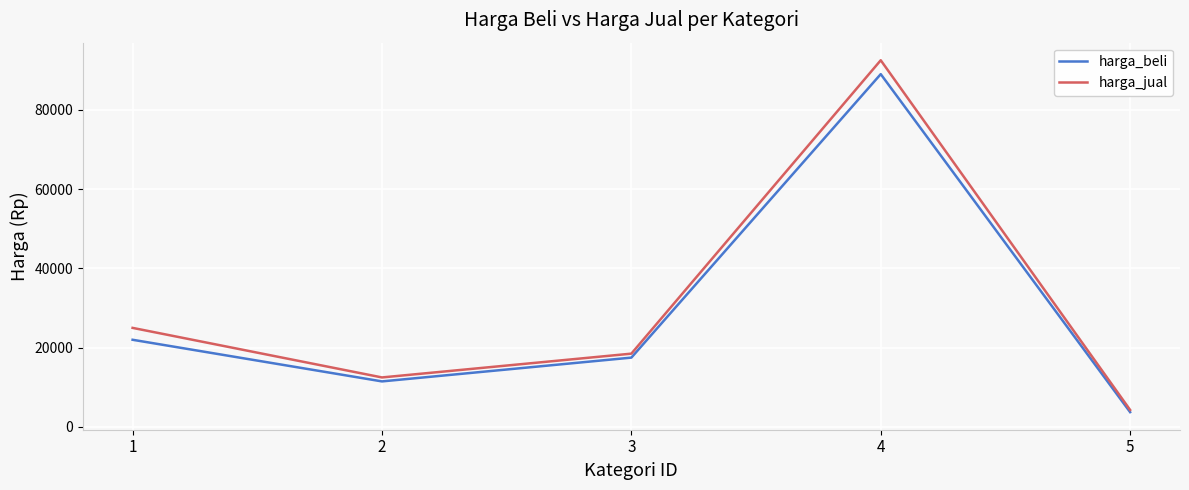

Reading left to right, transcribe all the data shown in this chart.

harga_beli: 1=22000	2=11500	3=17500	4=89000	5=3750
harga_jual: 1=25000	2=12500	3=18500	4=92500	5=4300